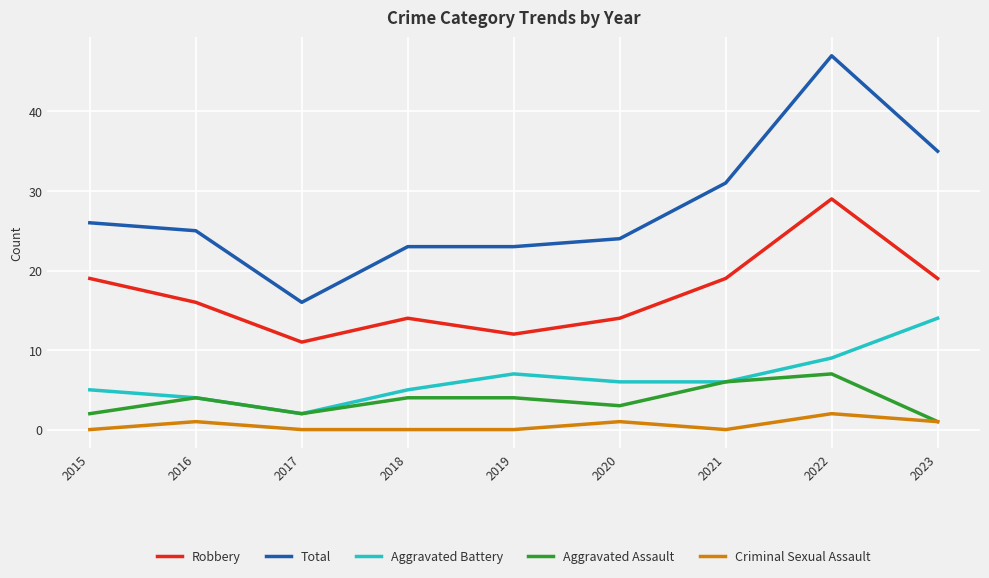

Is it true that Aggravated Assault equals 3 at 2020?

True